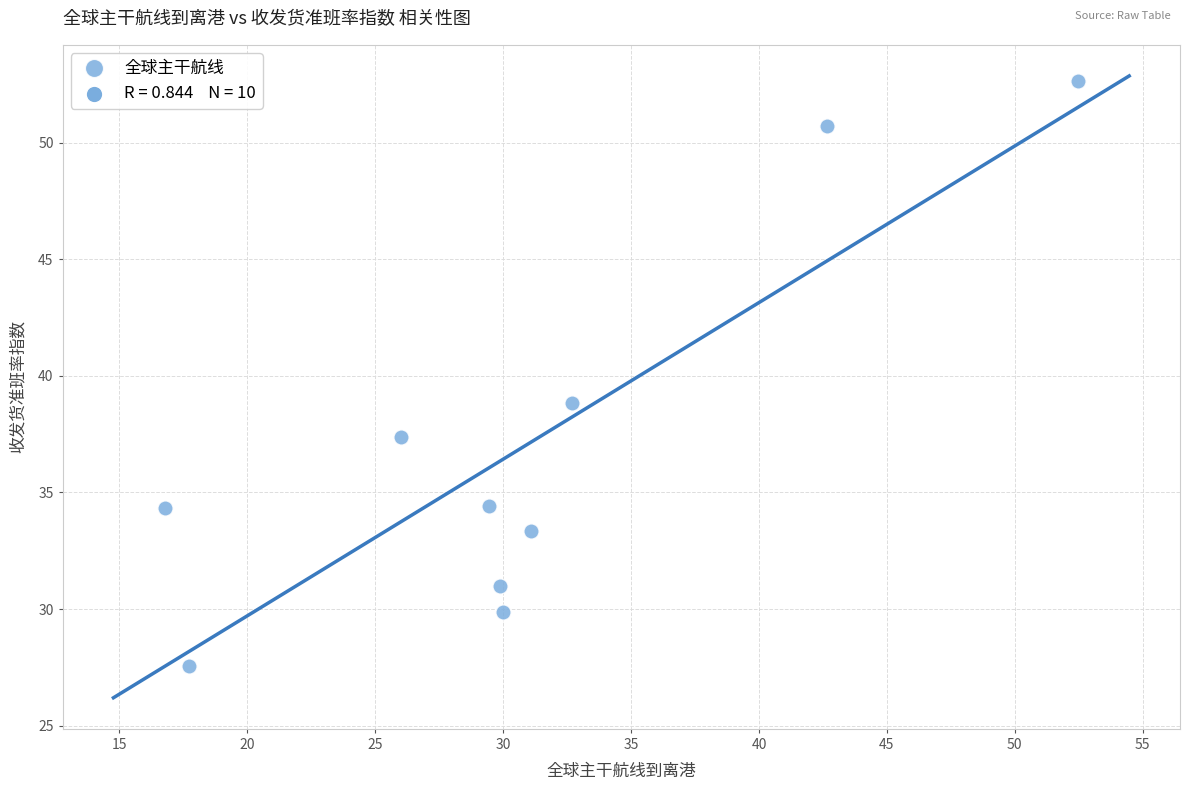

What is the average Y value?

37.0